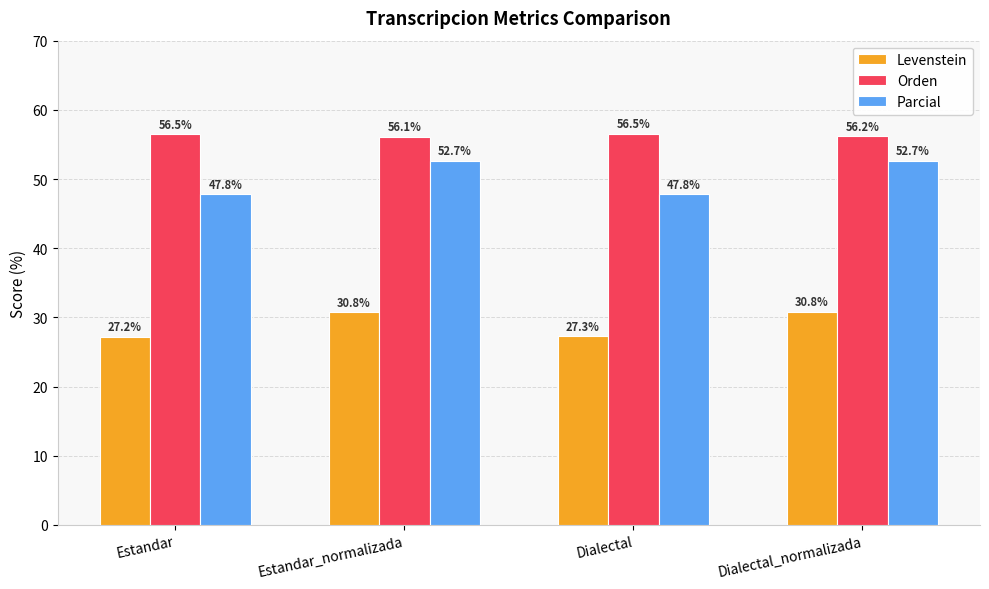

What is the total value across all series at Estandar_normalizada?

139.5